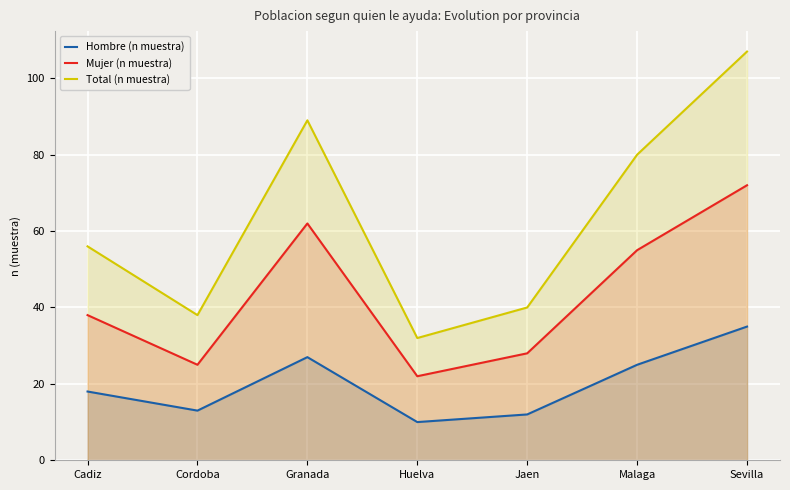

How many data points does each series have?

7